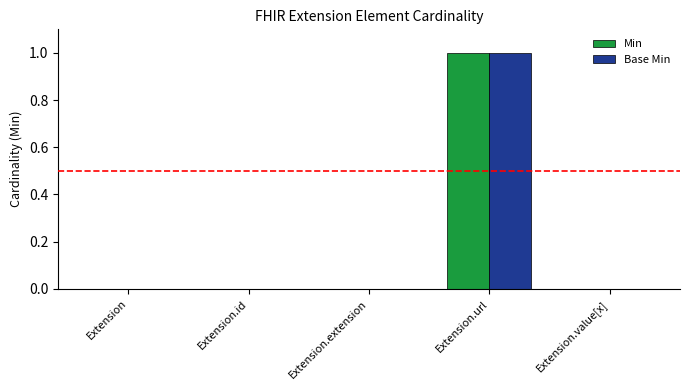

Which label corresponds to the largest value in the chart?

Extension.url